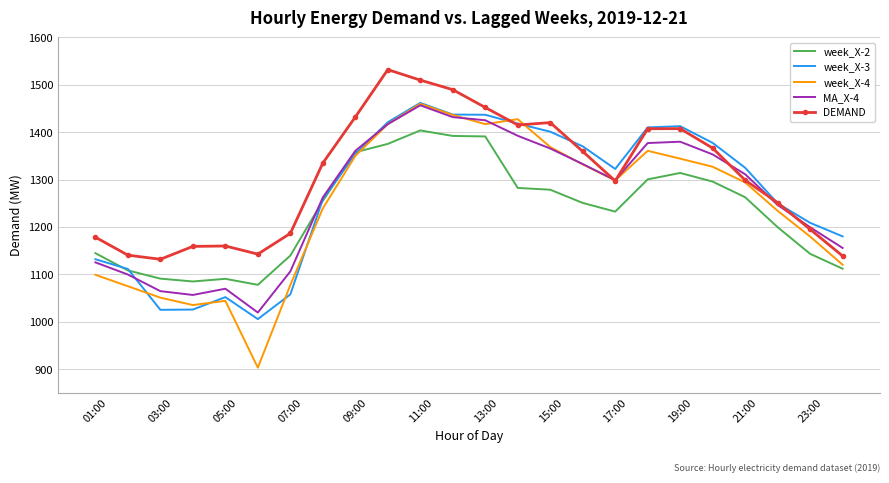

Which series has the widest spread of values?

week_X-4